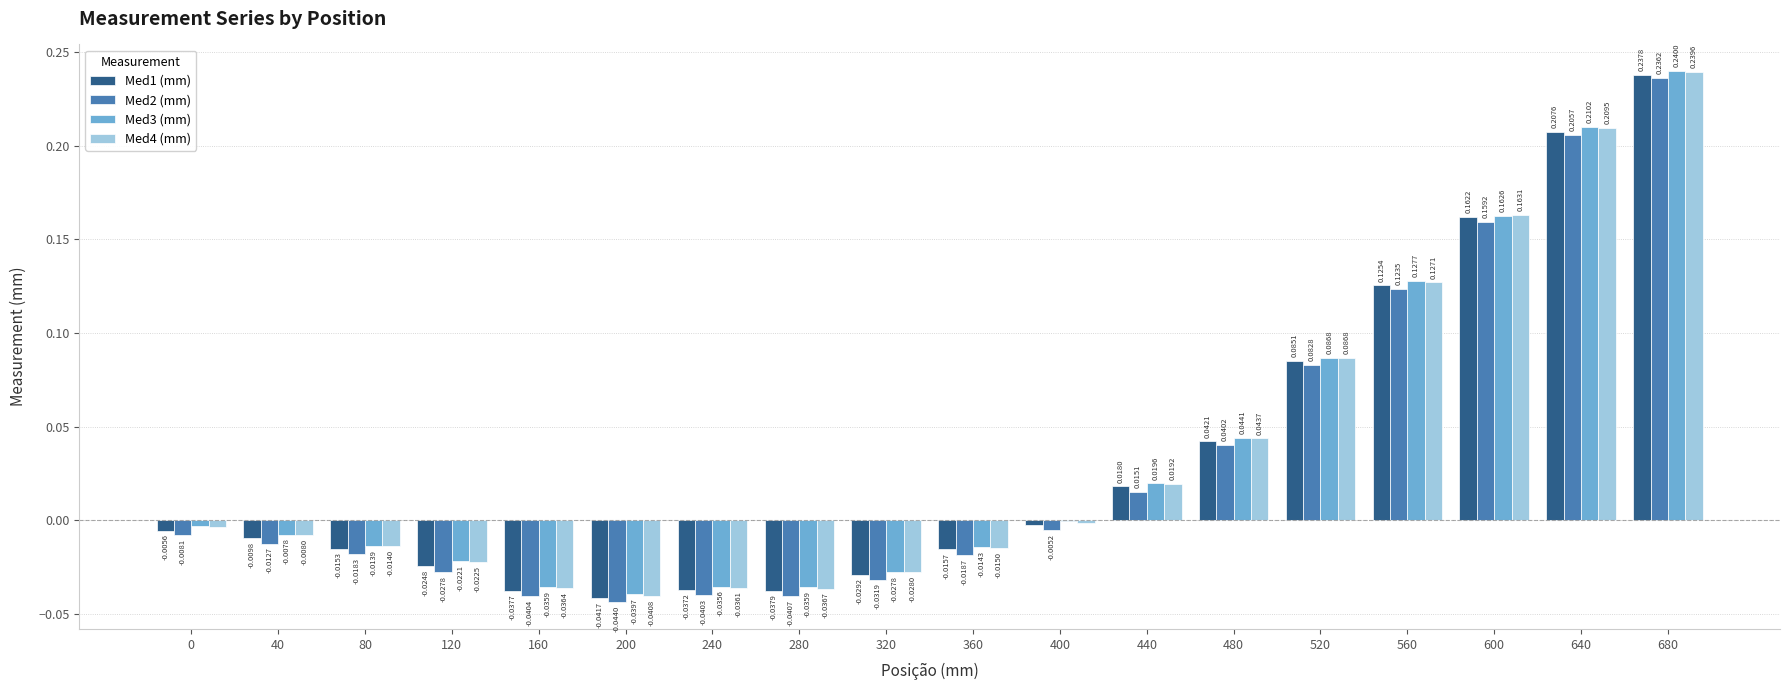

Which series changed the most between 160 and 680?

Med2 (mm)